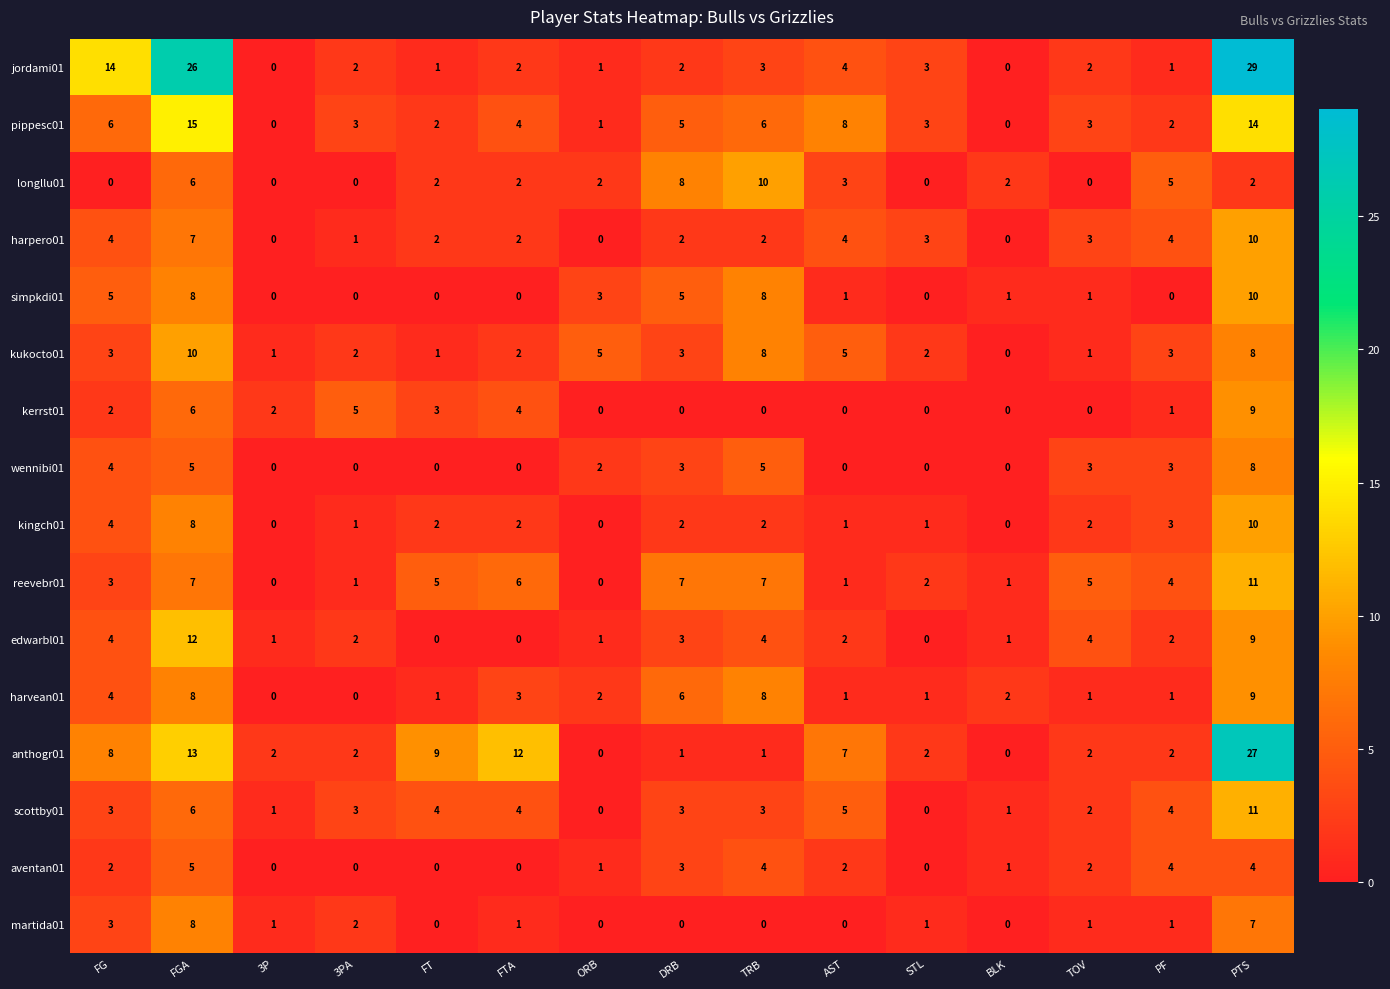

What is the sum of the kingch01 values at 3PA and DRB?

3